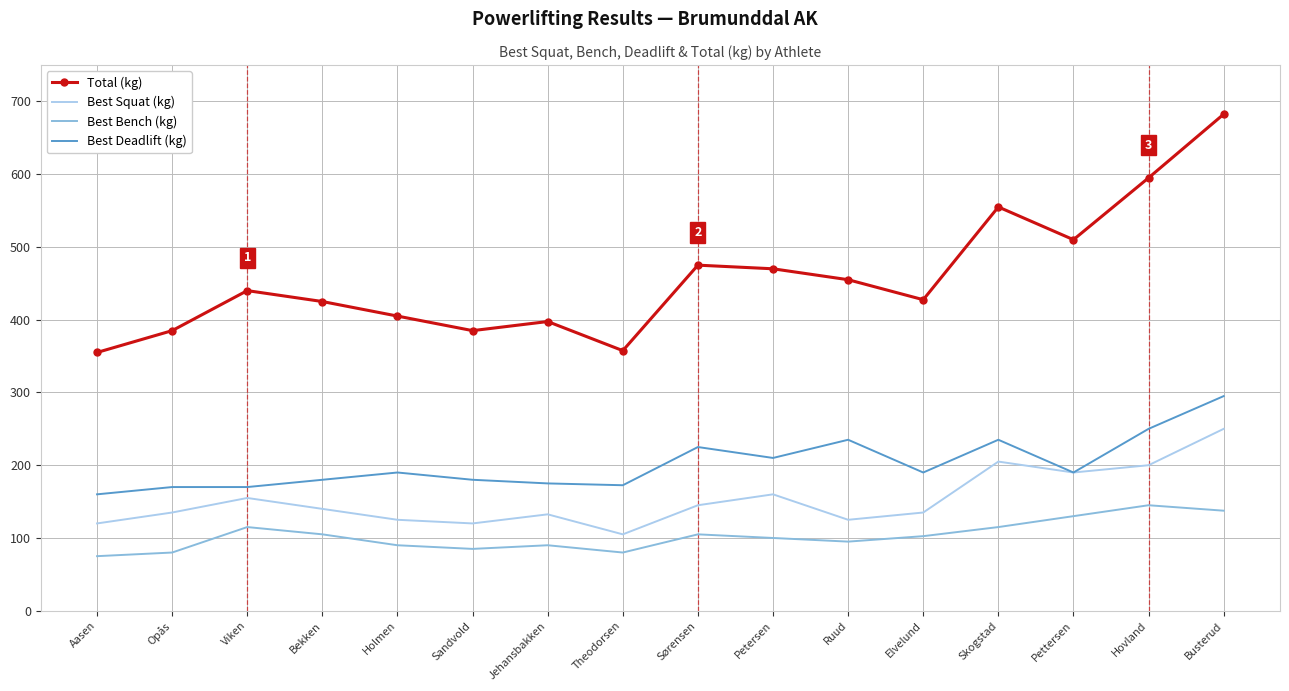

What is the total value across all series at Pettersen?

1020.0